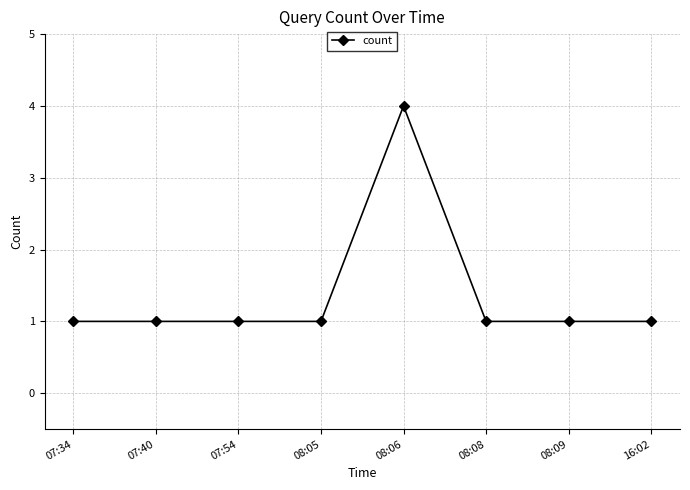

True or false: the data shows 1 at 07:34.

True